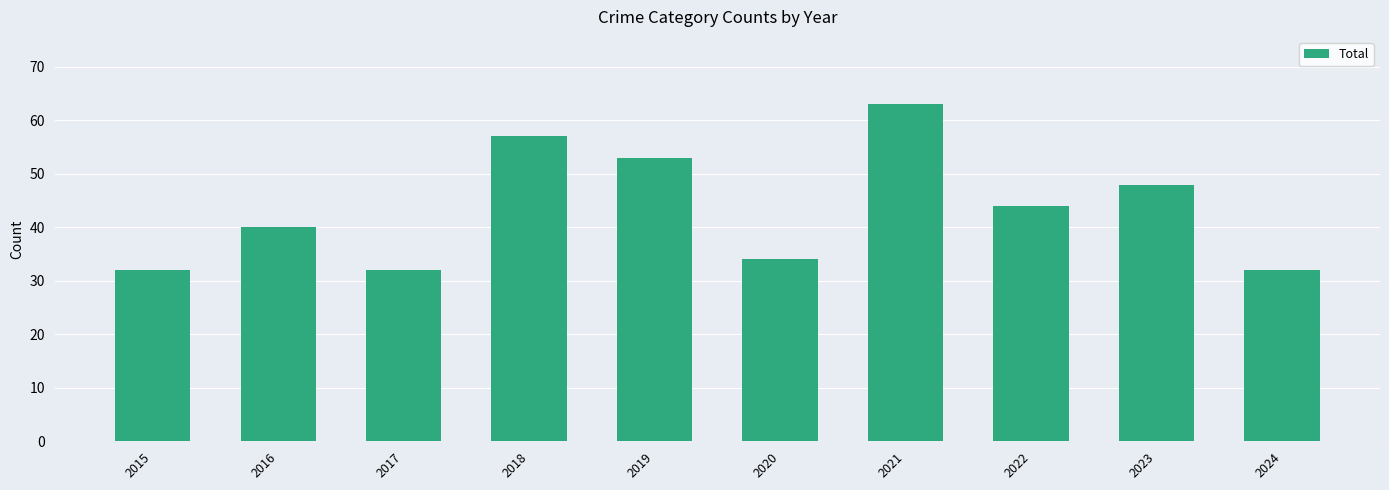

What is the greatest value displayed?

63